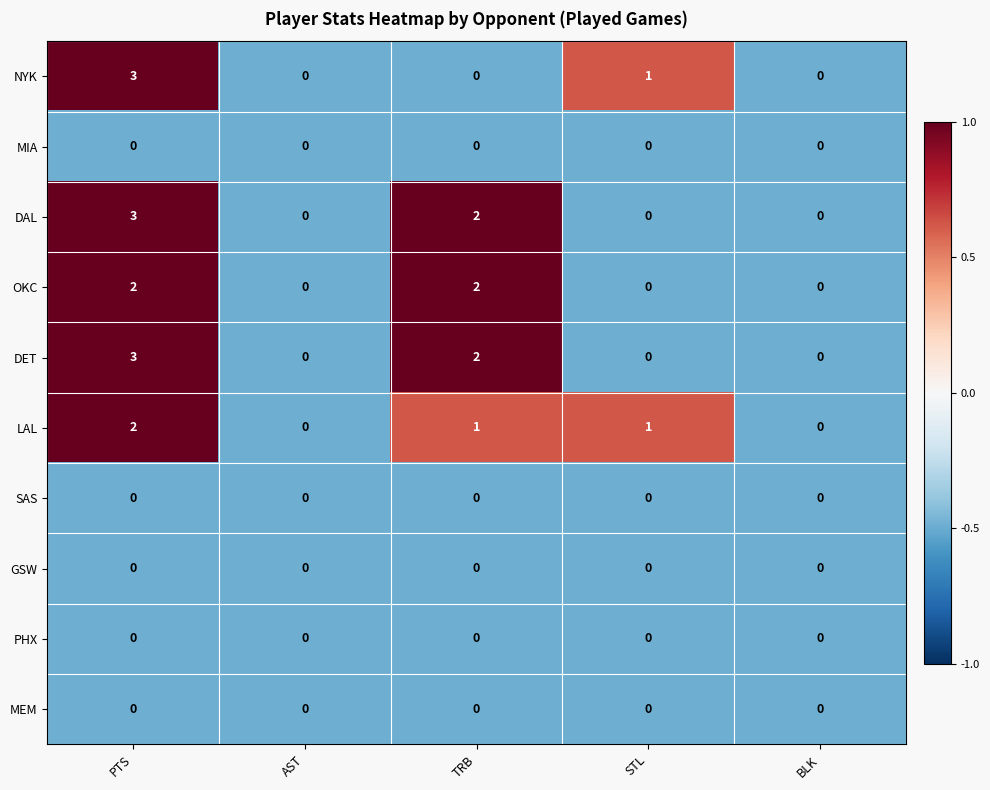

What is the greatest value displayed?

3